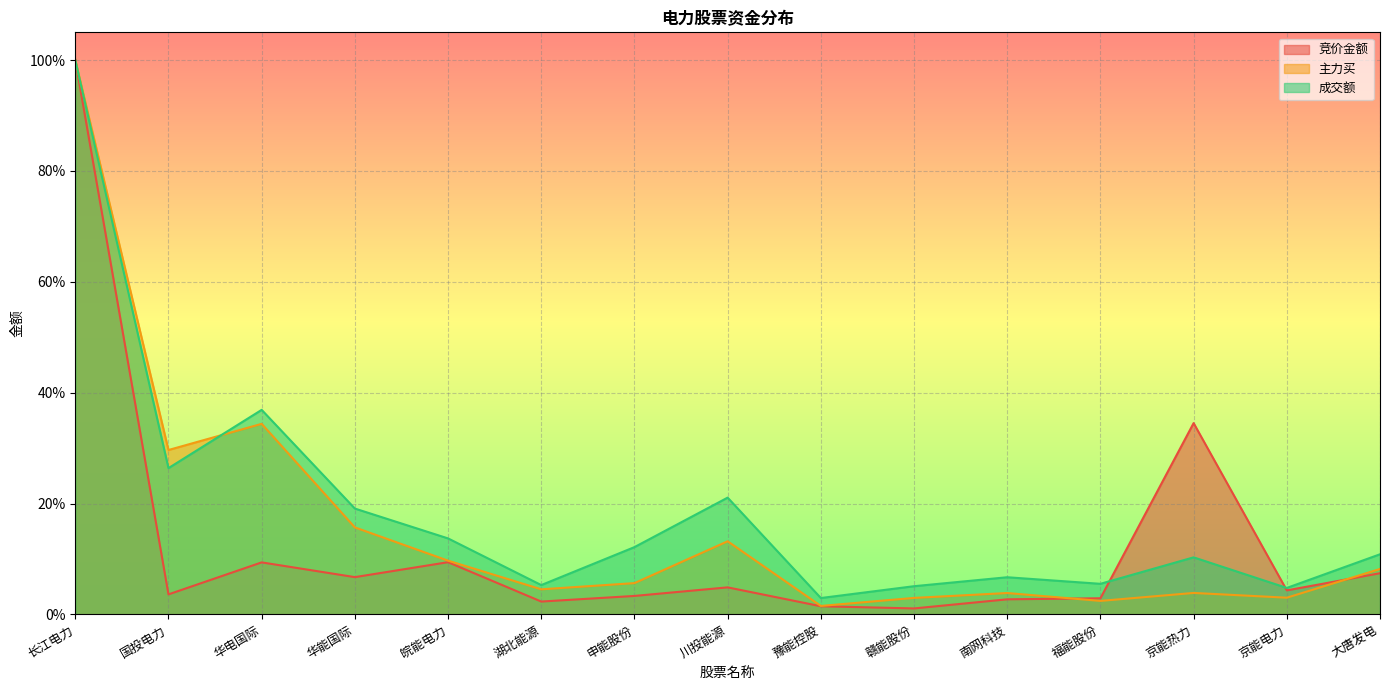

Rank the series by their maximum value, from lowest to highest.

竞价金额, 主力买, 成交额